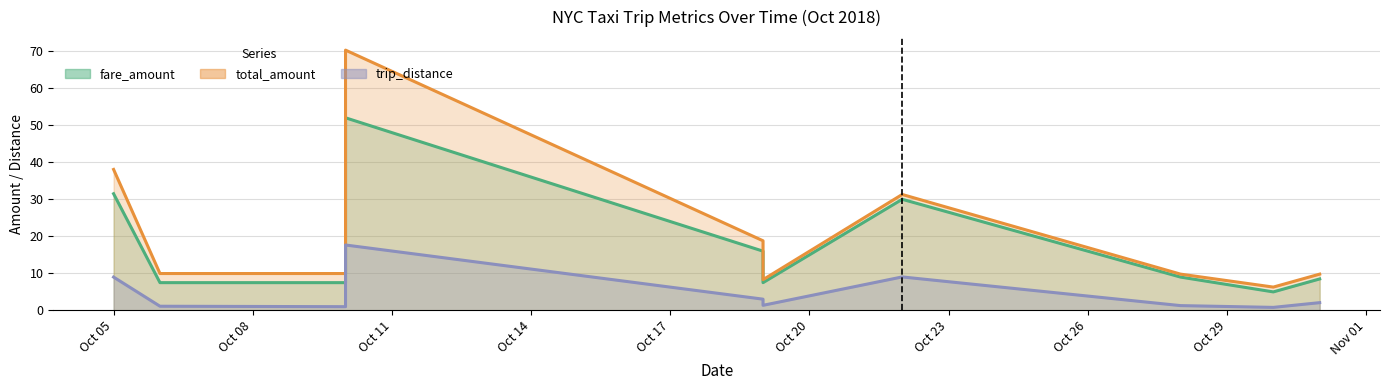

The value of fare_amount at 2018-10-31 is 8.5. True or false?

True